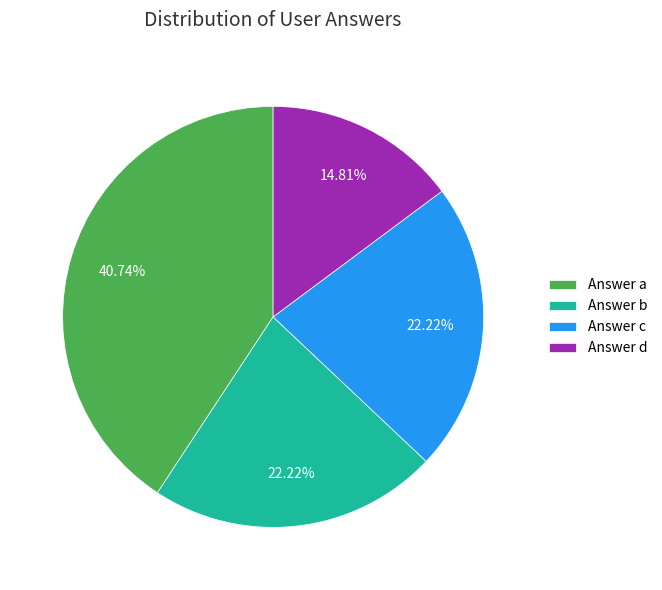

What is the ratio of the value at Answer a to the value at Answer c?

1.8